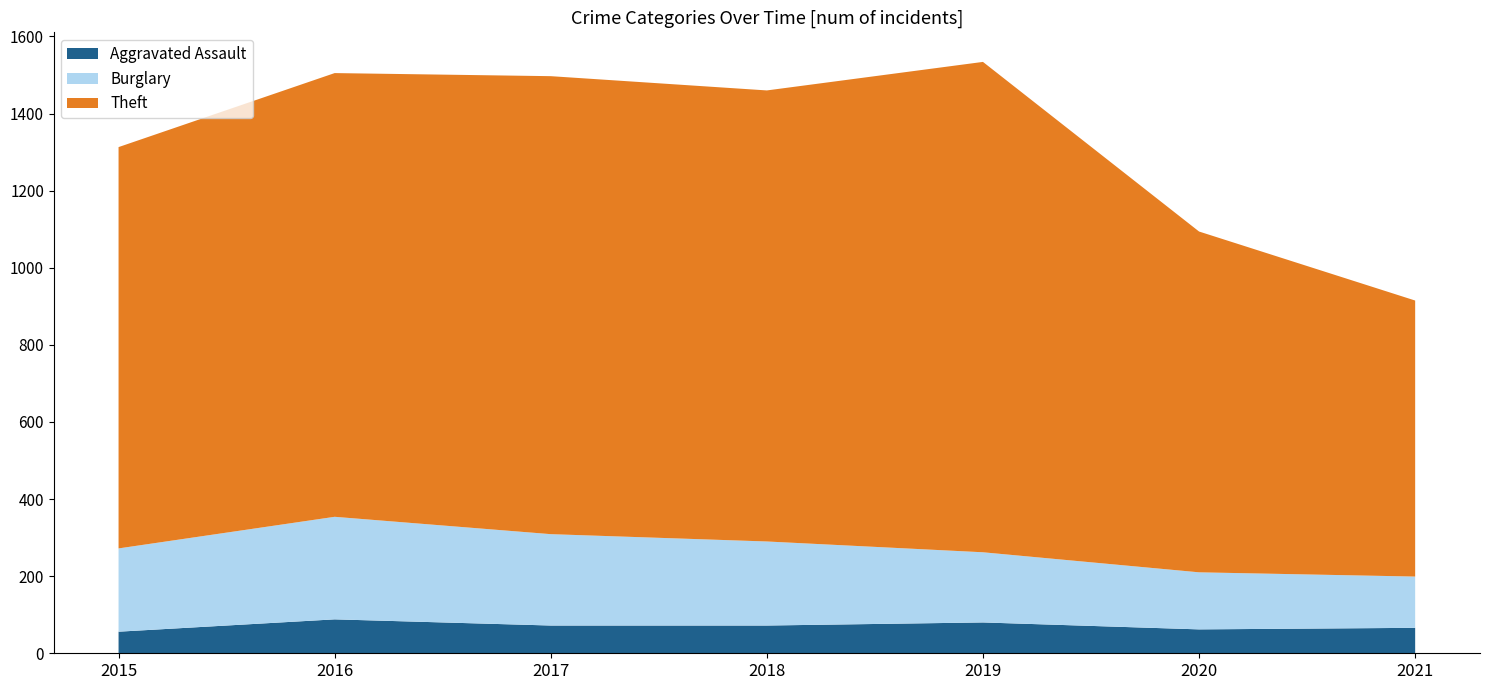

Reading right to left, list all the values displayed in this chart.

Aggravated Assault: 66	62	80	72	72	88	56
Burglary: 133	148	182	218	237	266	216
Theft: 716	884	1272	1170	1188	1151	1041